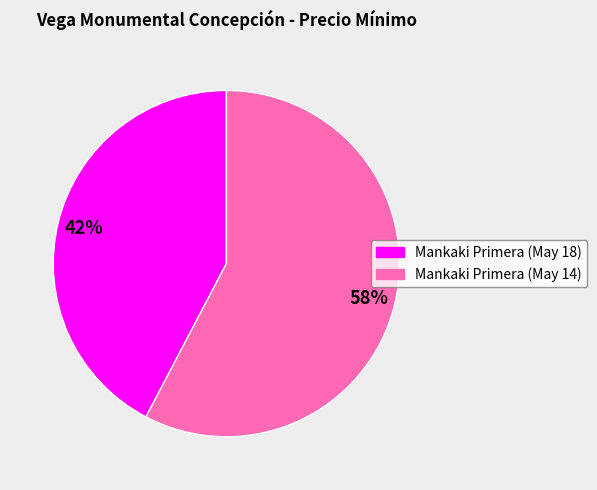

Between Mankaki Primera (May 14) and Mankaki Primera (May 18), which is larger?

Mankaki Primera (May 14)